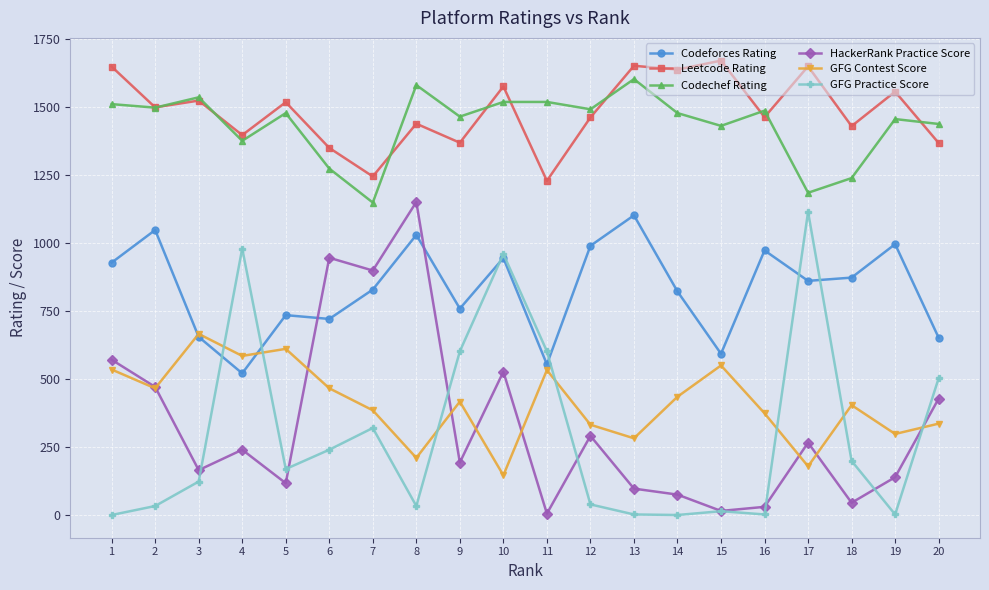

At which category does Leetcode Rating reach its first local valley?

2